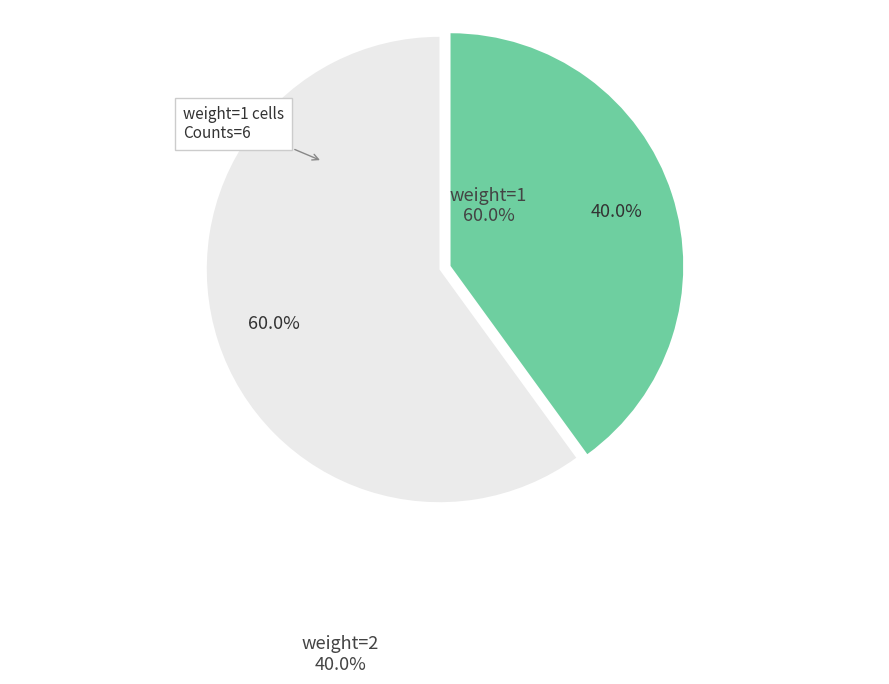

Is there any slice that represents more than half of the pie?

Yes